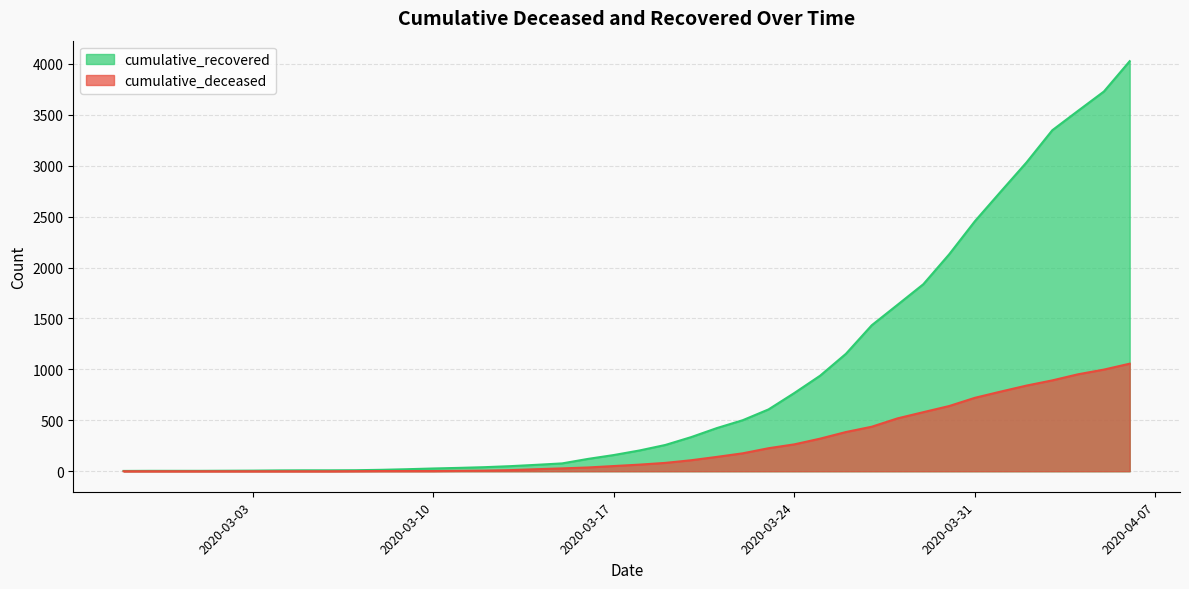

True or false: cumulative_recovered and cumulative_deceased cross at least once.

False